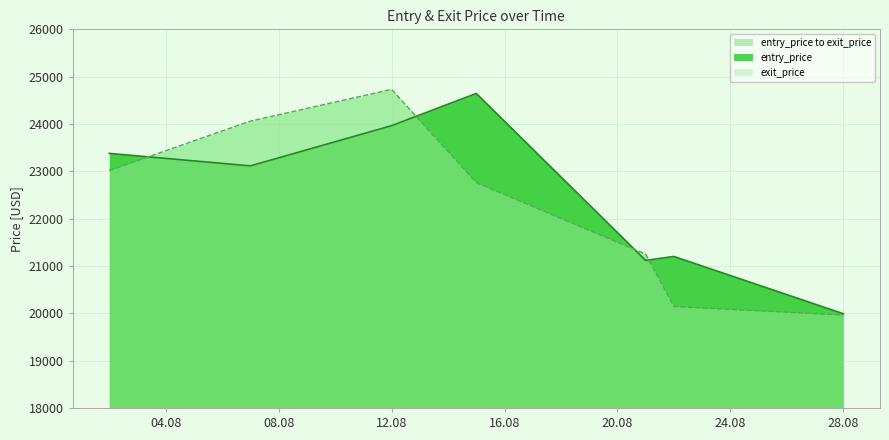

What is the value of the entry_price point at the 2nd from the left?

23115.0